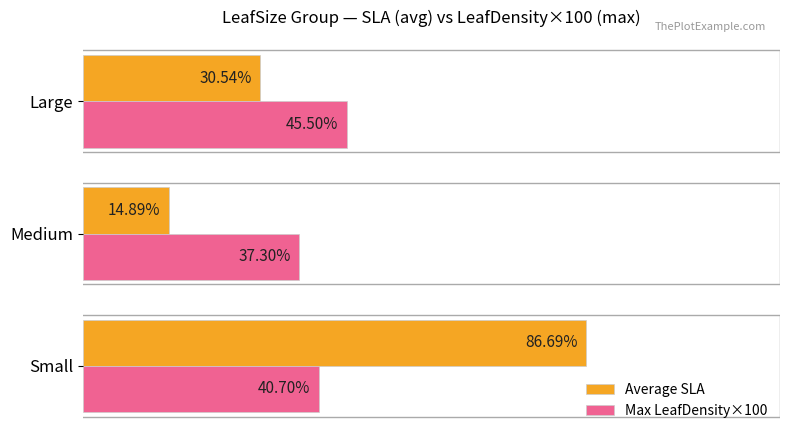

Which series has the largest total across all categories?

Average SLA